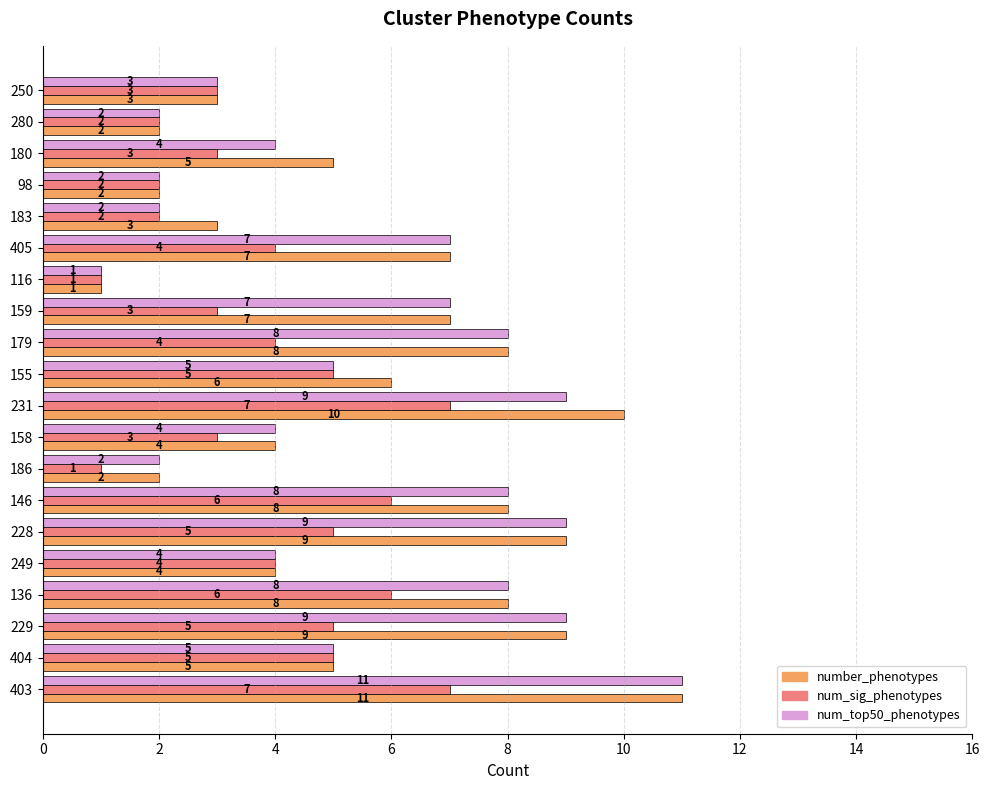

What is the difference between the highest and lowest values at 179?

4